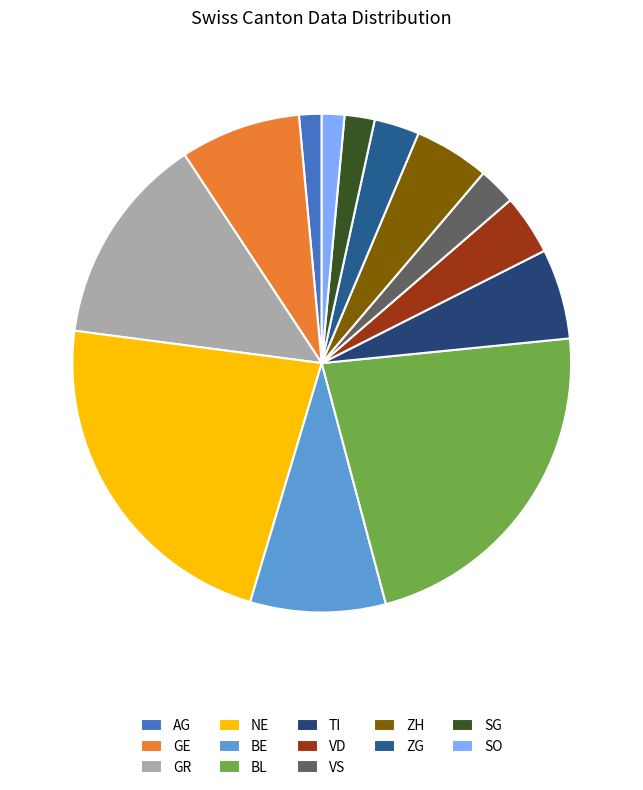

Does BL account for over 50% of the chart?

No